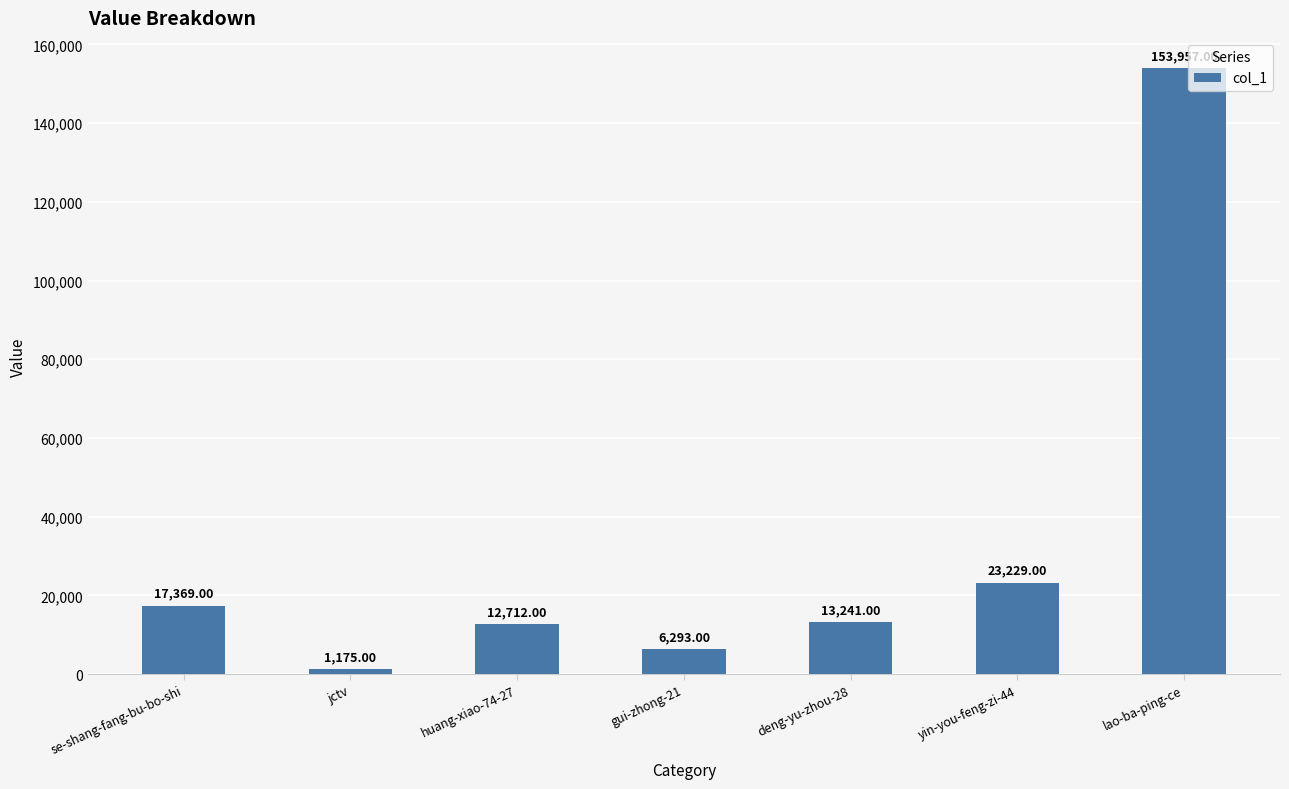

What is the minimum value shown in the chart?

1175